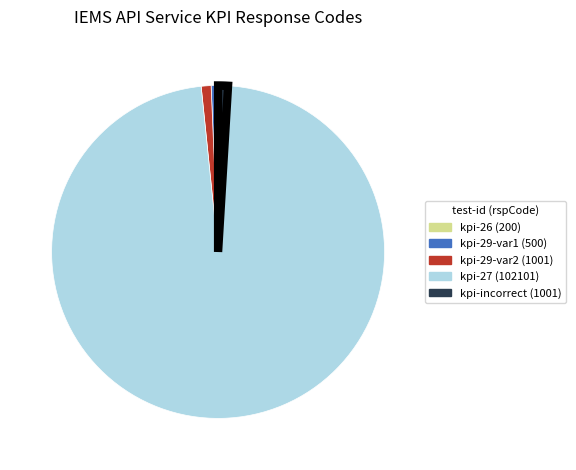

Is there a majority slice in this chart?

Yes